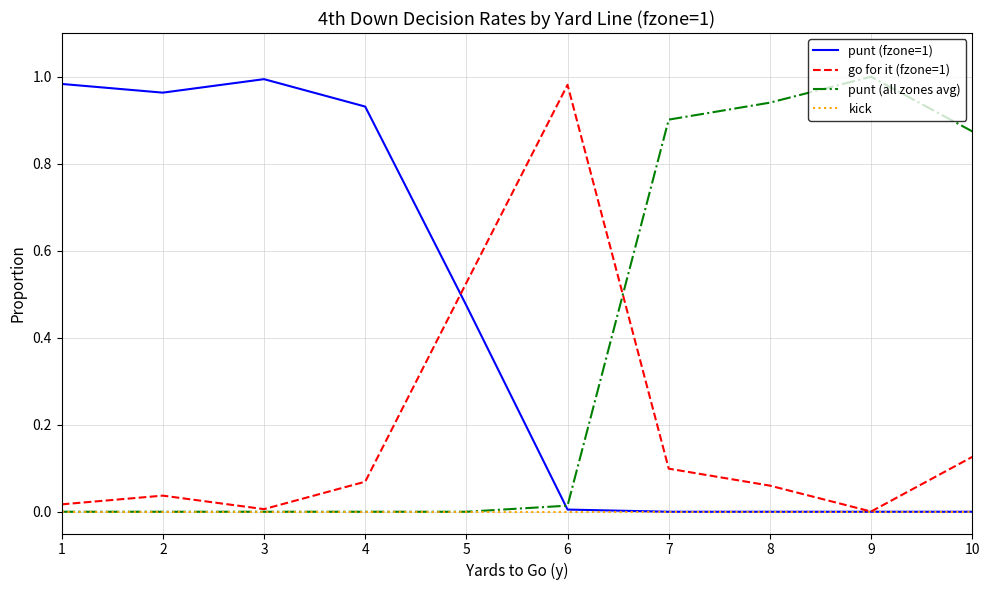

Is this an area chart (filled region under the line)?

No